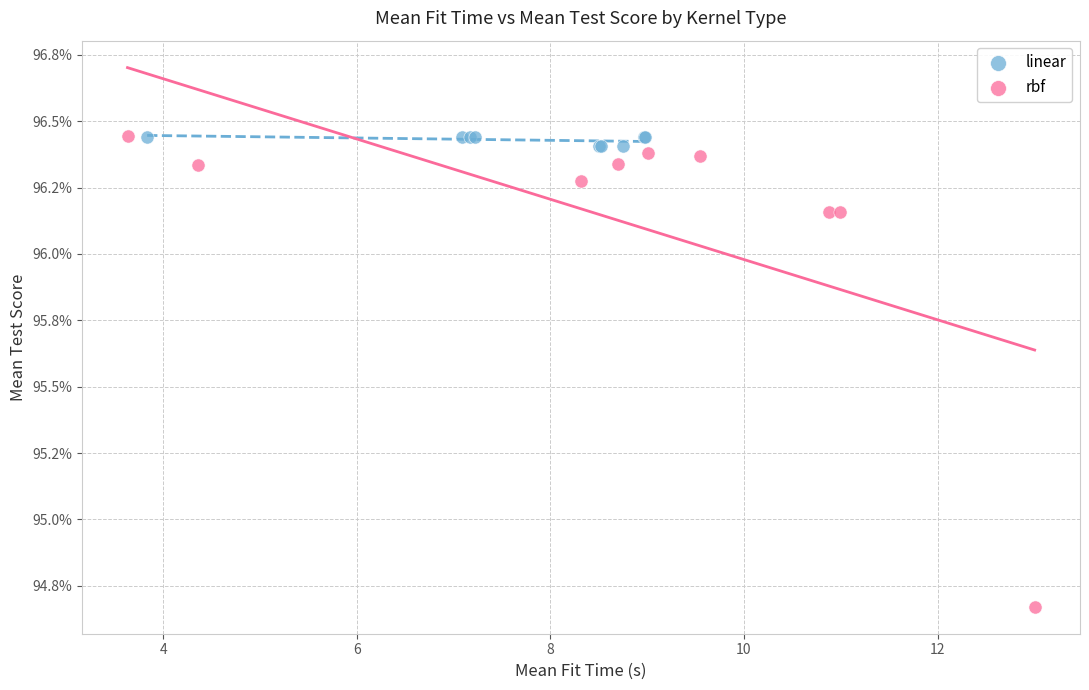

What are all the series names shown in the legend?

linear, rbf